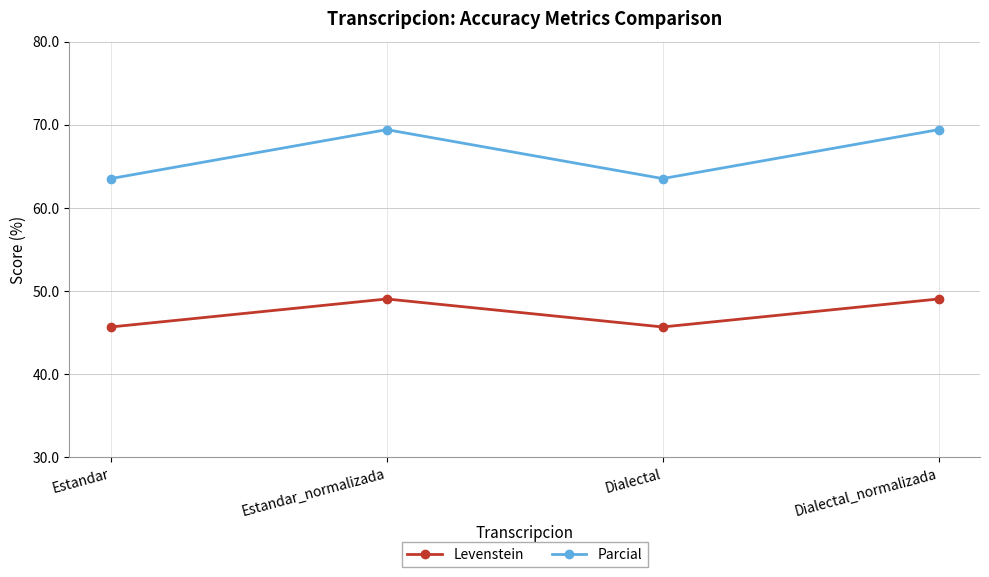

What is the average value of the Parcial series?

66.5